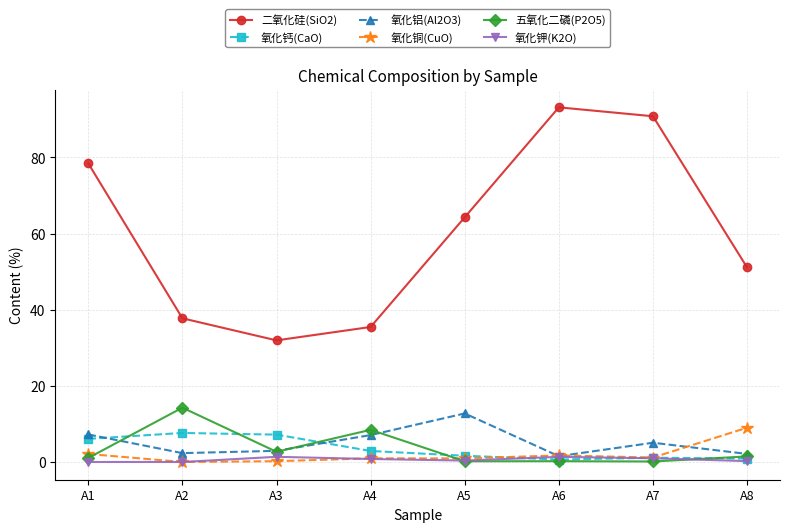

How many lines are shown in the chart?

6